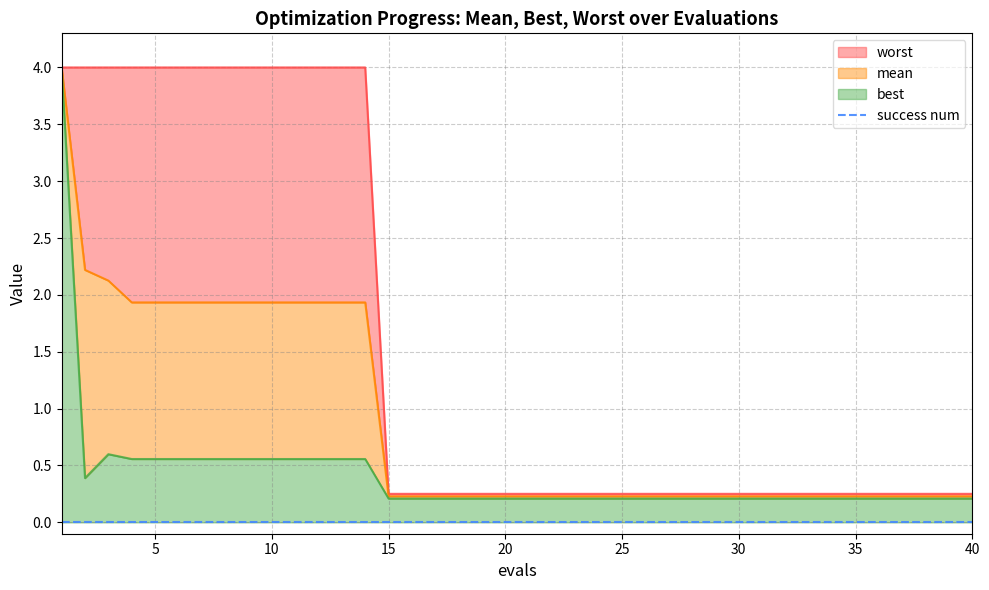

At which label does mean reach its minimum?

15